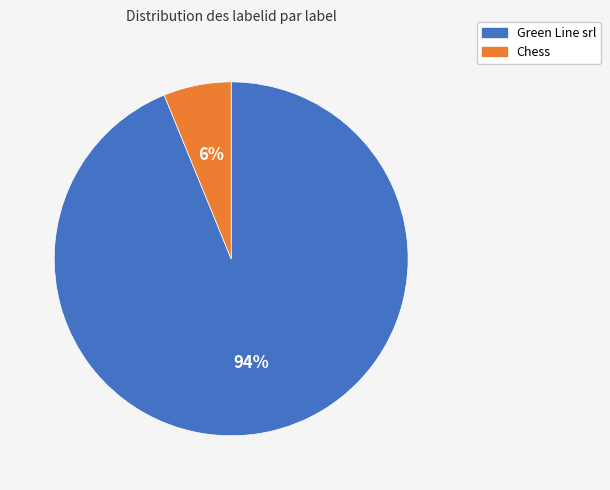

Between Green Line srl and Chess, which is larger?

Green Line srl